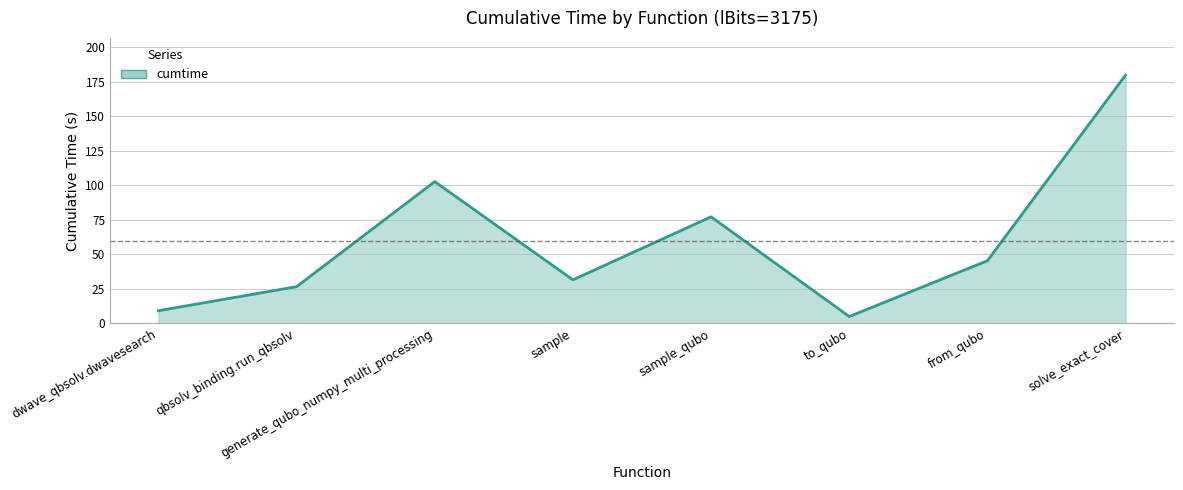

How many interior local peaks (higher than both neighbors) does the data have?

2